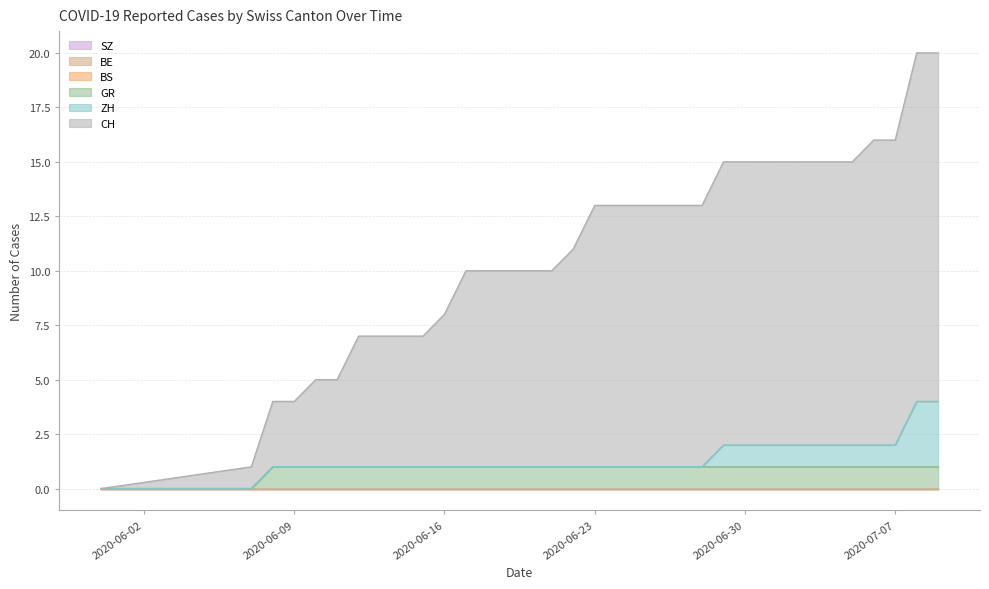

How many series are shown in this chart?

6